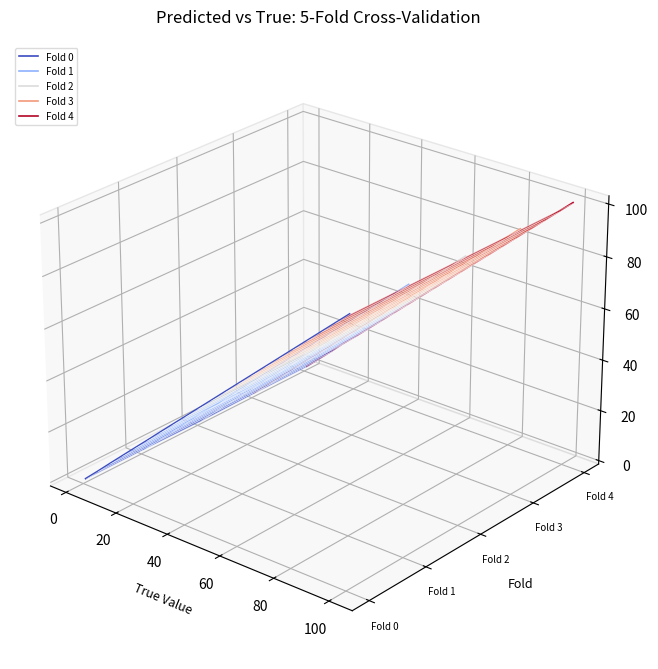

List the series in order of their peak value, highest first.

Fold 4, Fold 3, Fold 2, Fold 1, Fold 0